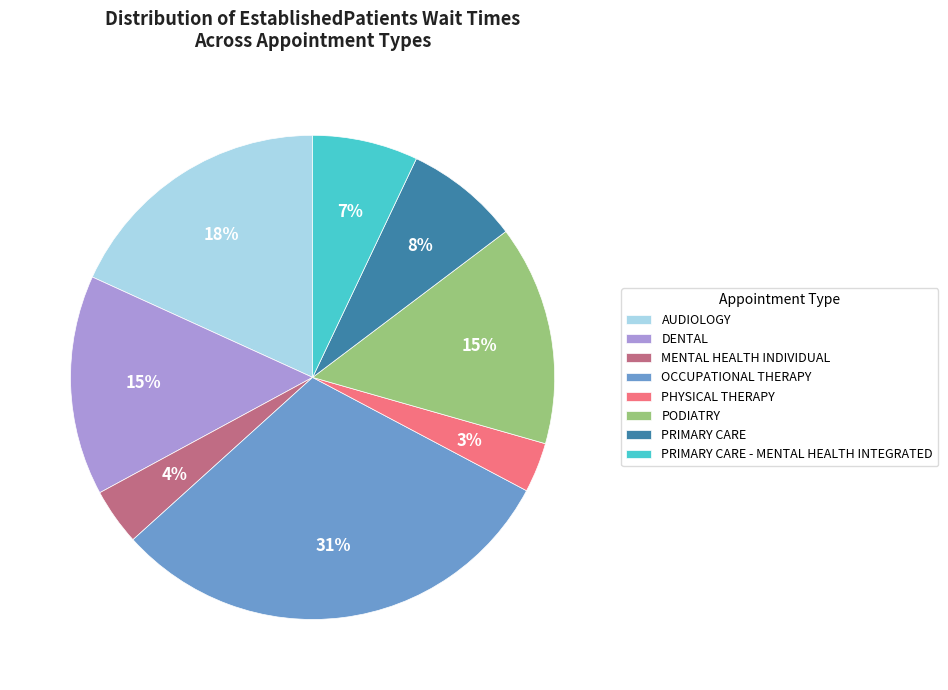

What percentage is the PRIMARY CARE - MENTAL HEALTH INTEGRATED slice, to the nearest percent?

7%